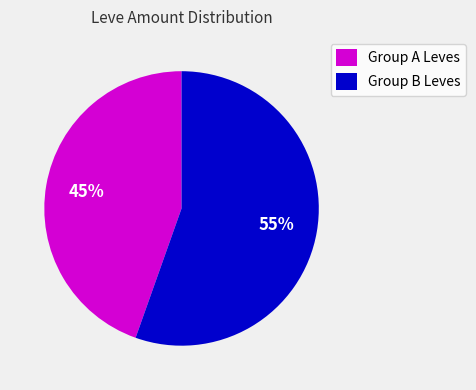

Which slice represents more than half of the pie?

Group B Leves